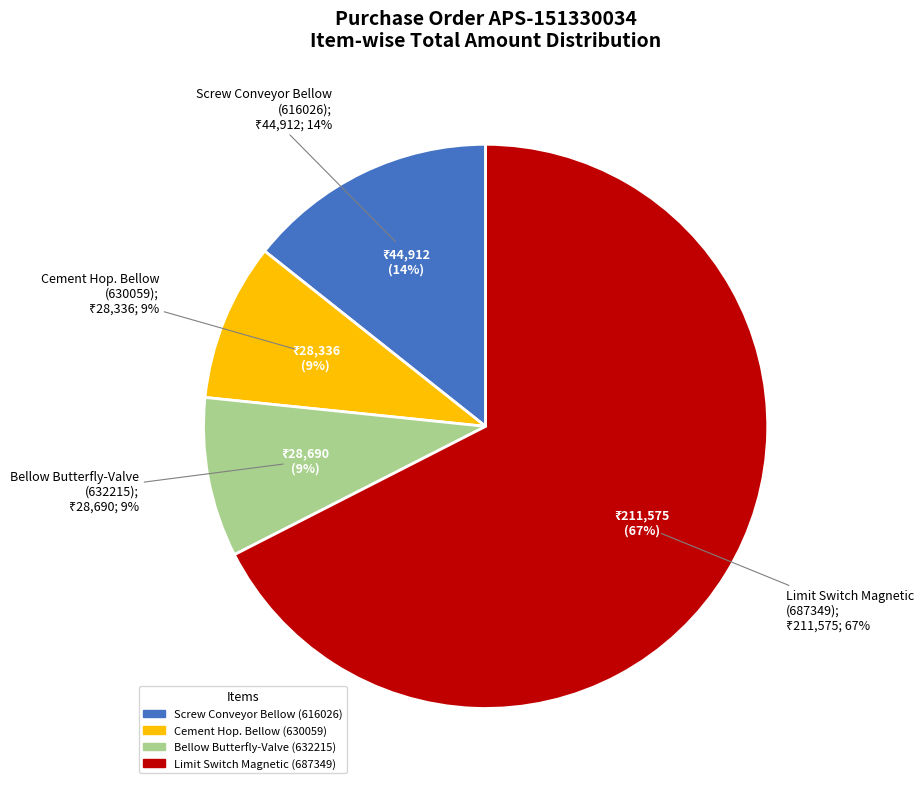

What is the ratio of the value at Bellow Butterfly-Valve
(632215) to the value at Screw Conveyor Bellow
(616026)?

0.6